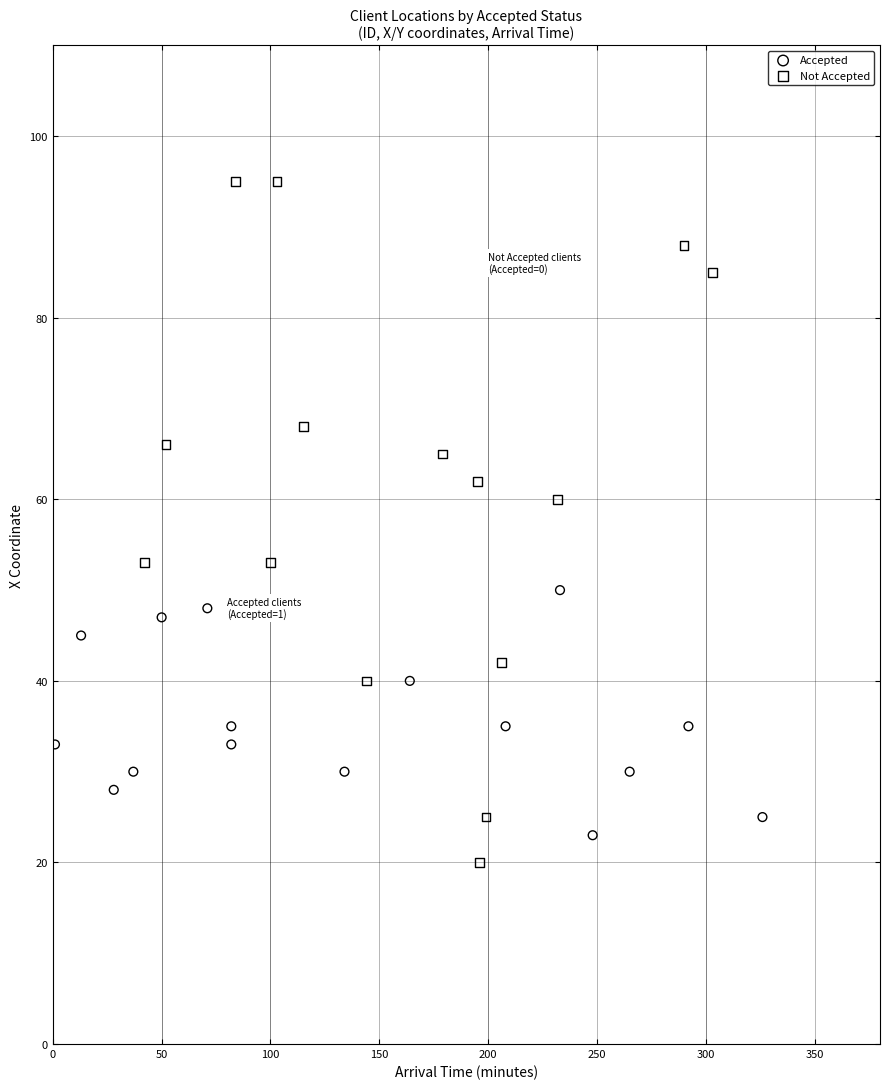

Which series has the widest spread of Y values?

Not Accepted